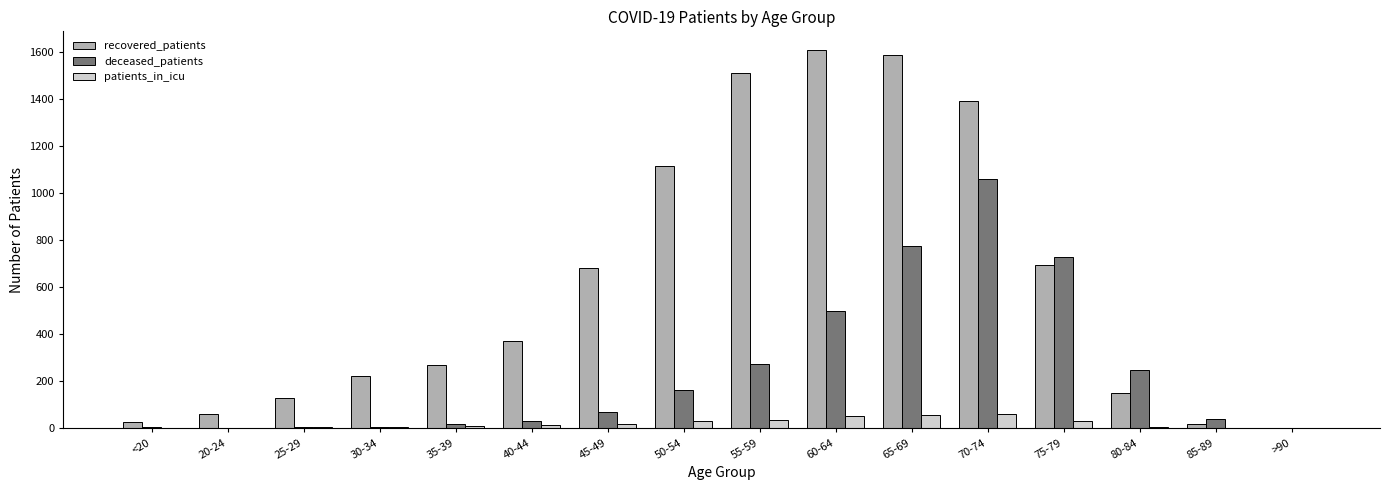

Which series has the largest total across all categories?

recovered_patients